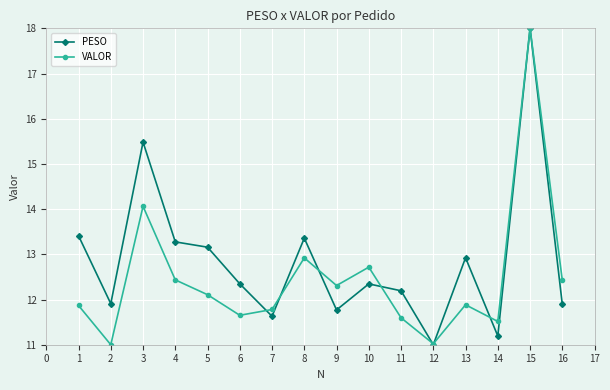

How many interior local valleys does the VALOR series have?

5